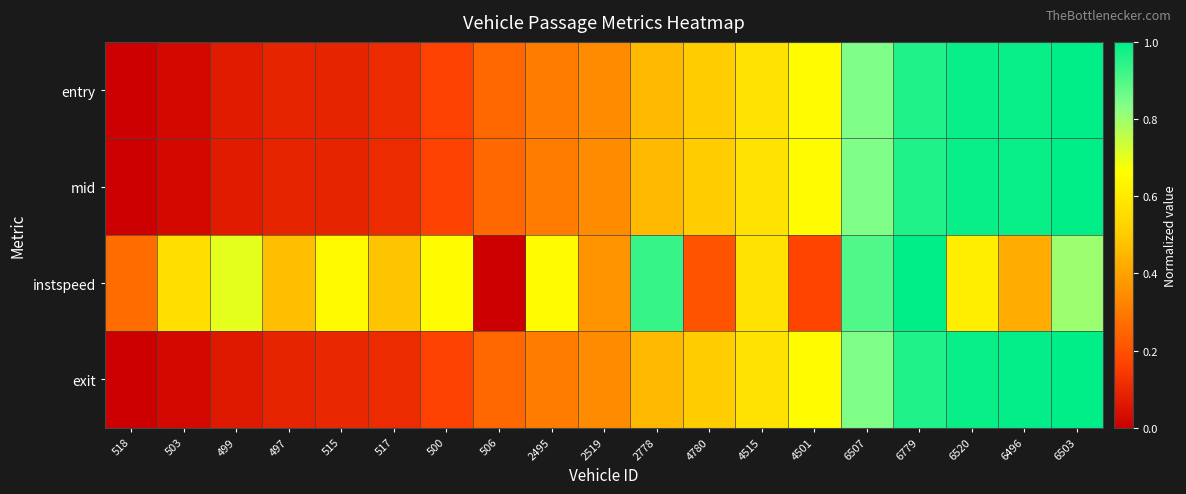

What is the greatest value displayed?

1.0